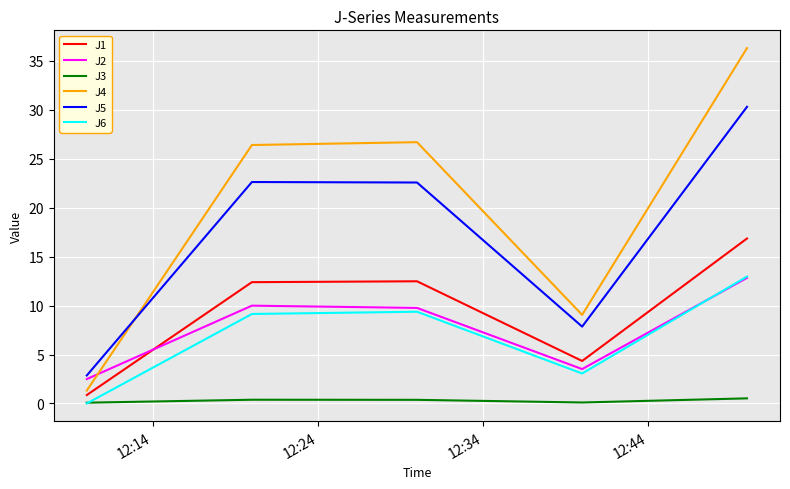

True or false: J1 and J5 intersect in this chart.

False